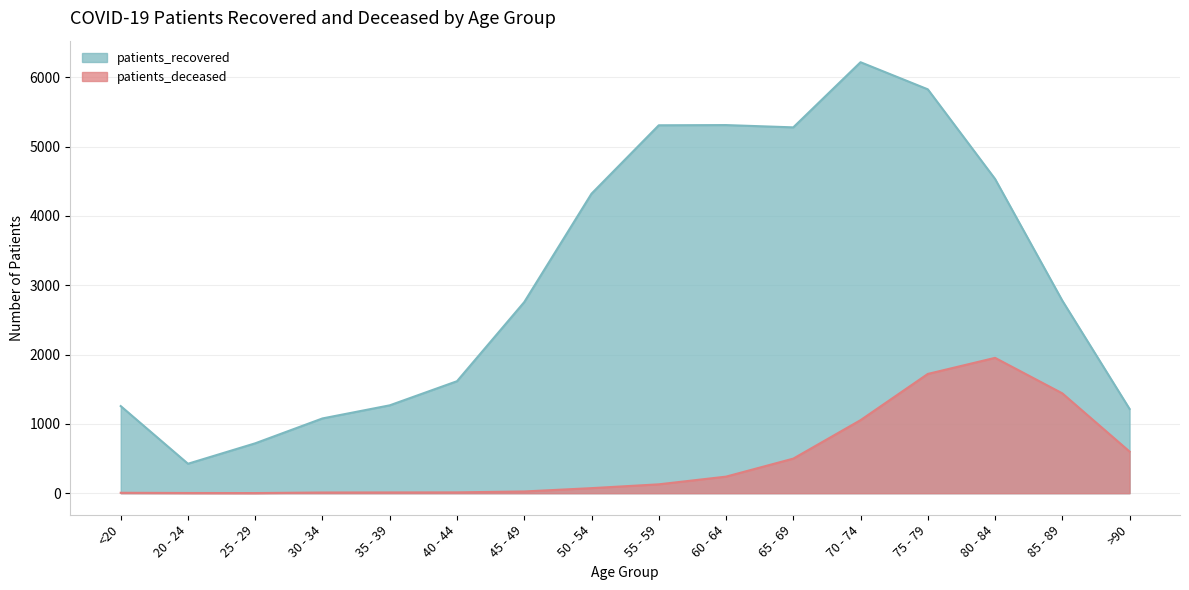

True or false: patients_deceased and patients_recovered intersect in this chart.

False